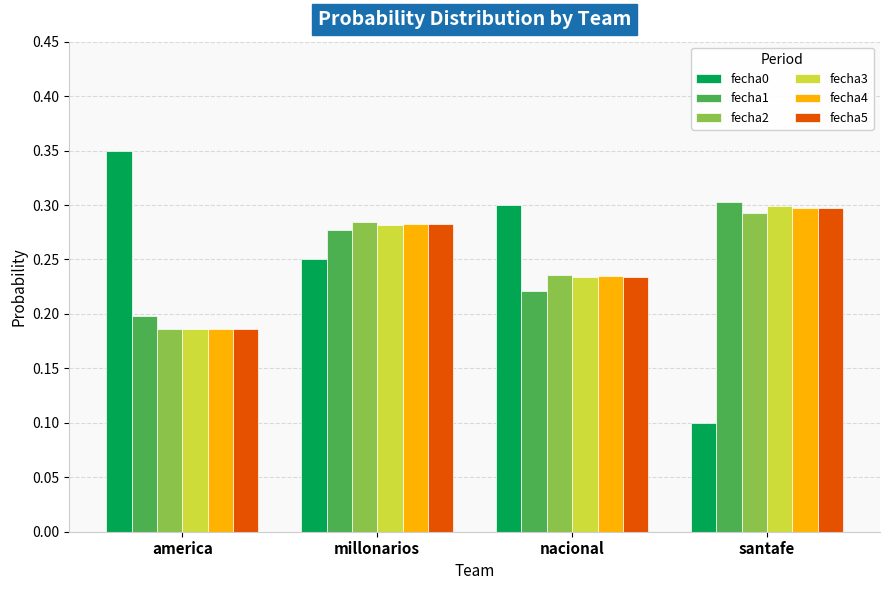

What is the label of the 1st bar from the right?

santafe